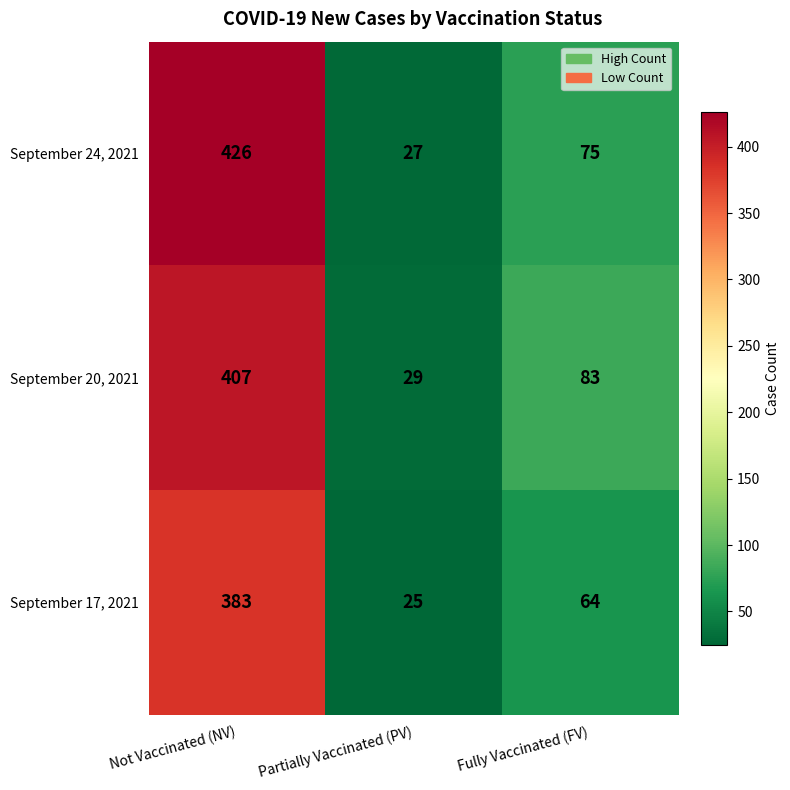

Which series has the largest total across all categories?

September 24, 2021